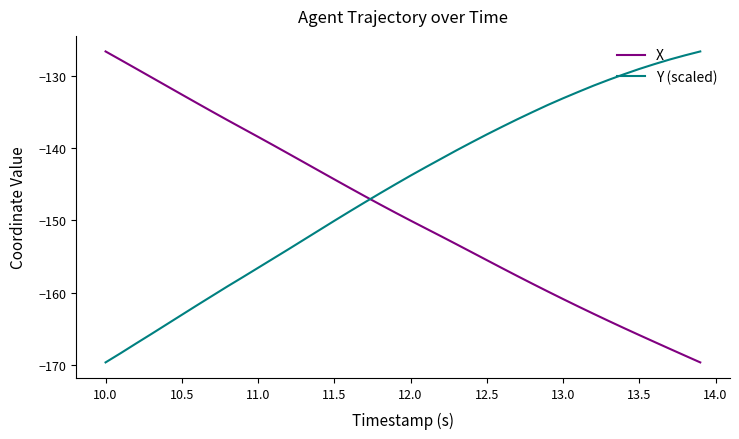

What is the difference between the maximum and minimum values in the X series?

42.9